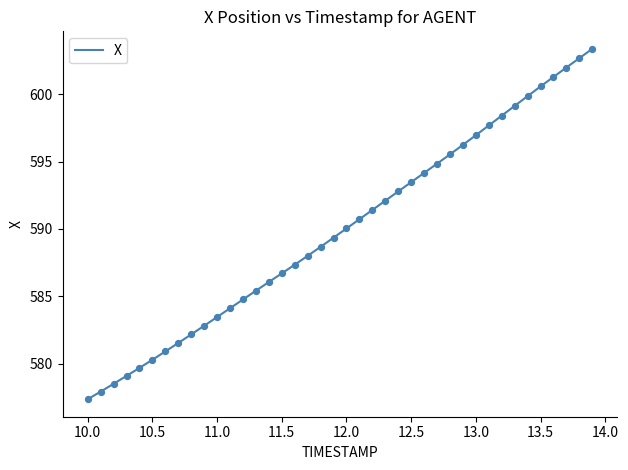

What is the difference between the maximum and minimum values?

26.0